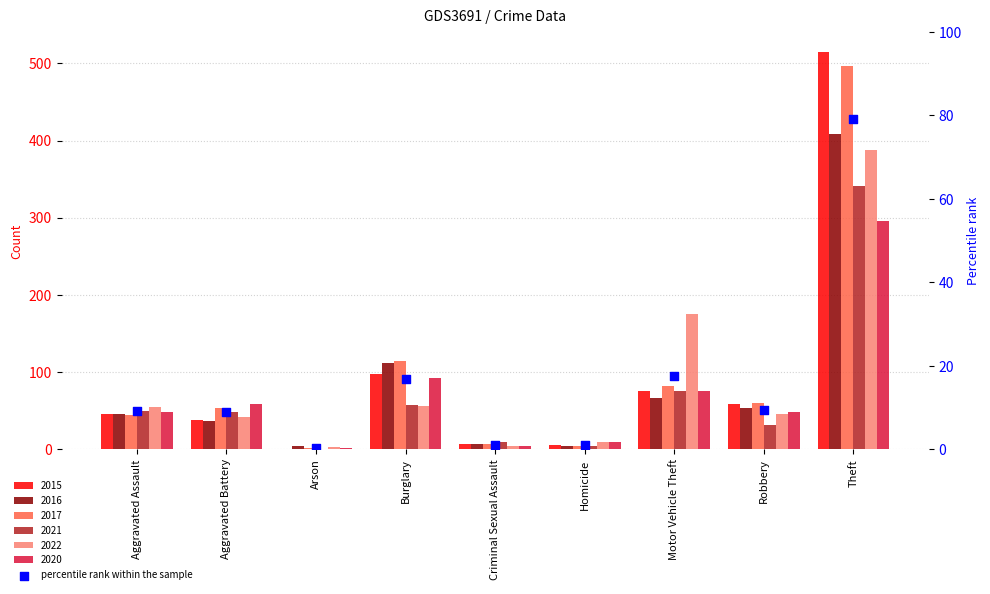

Between Arson and Homicide, which is larger?

Homicide